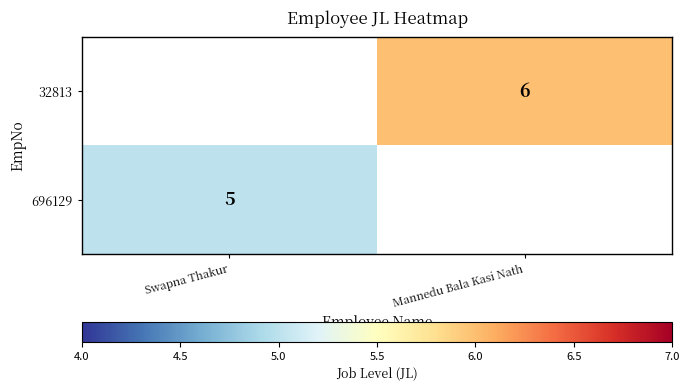

Is it true that 32813 equals 6 at Mannedu Bala Kasi Nath?

True